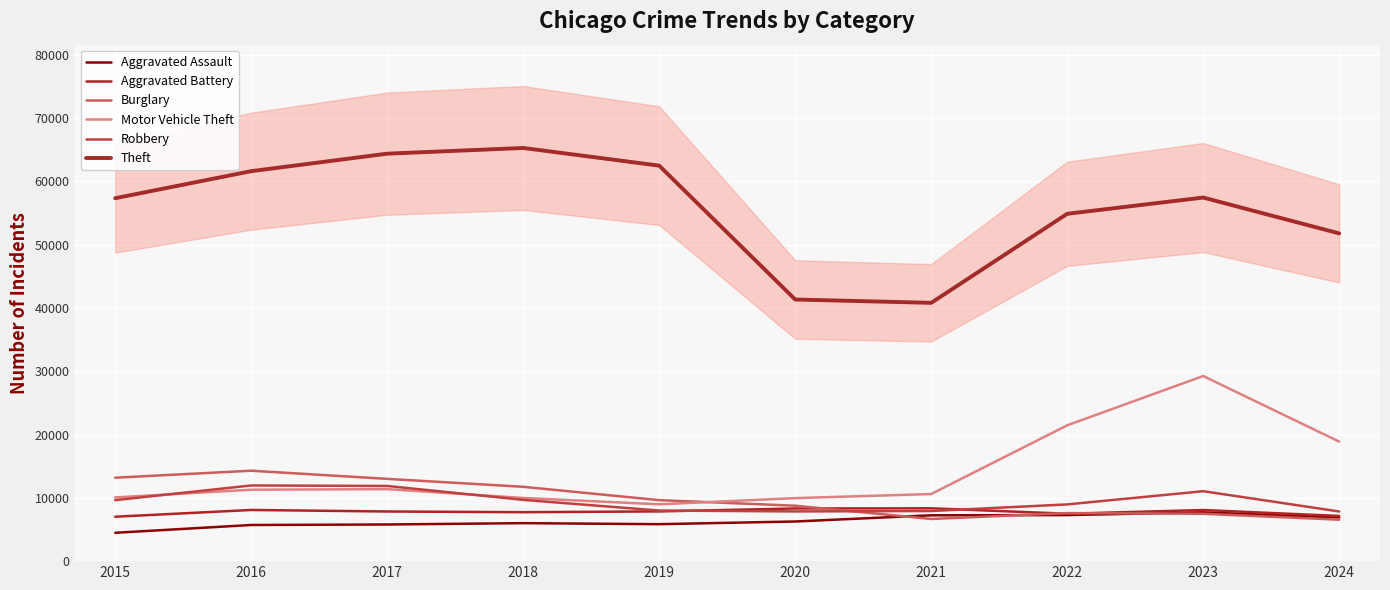

What is the total value across all series at 2020?

82499